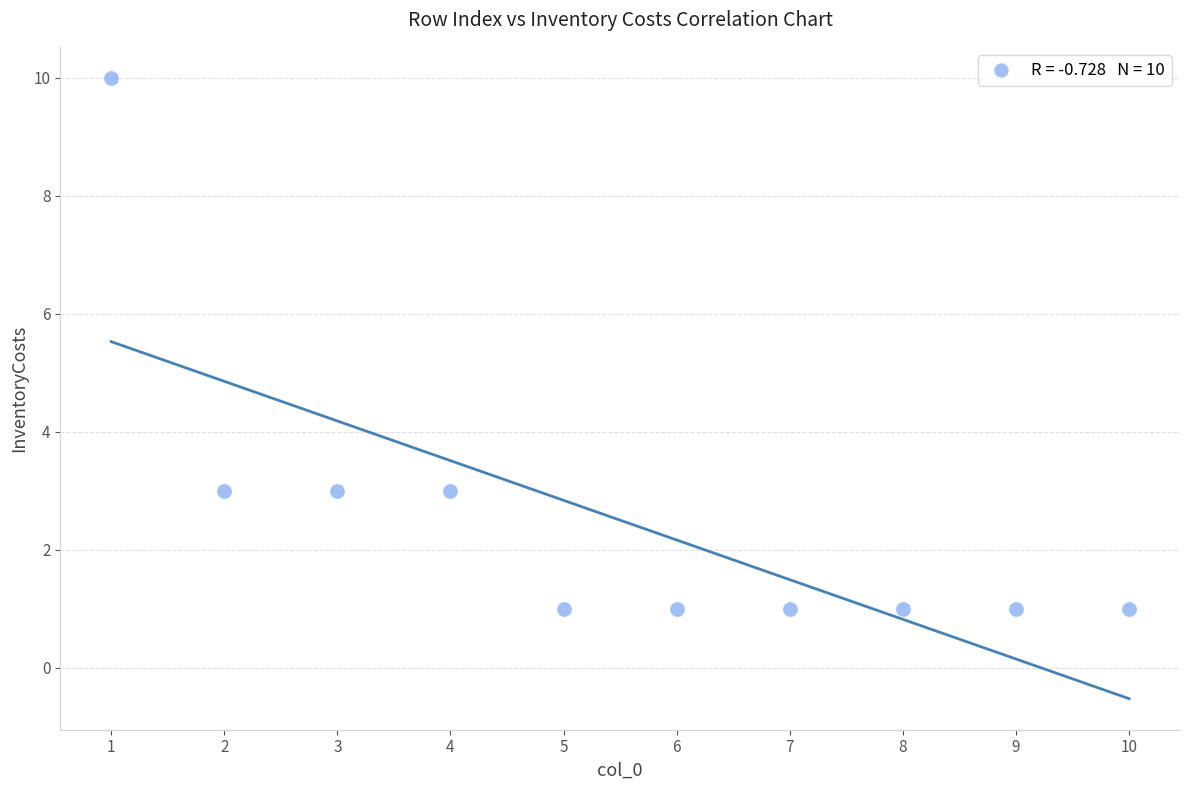

What is the range of X values (max minus min)?

9